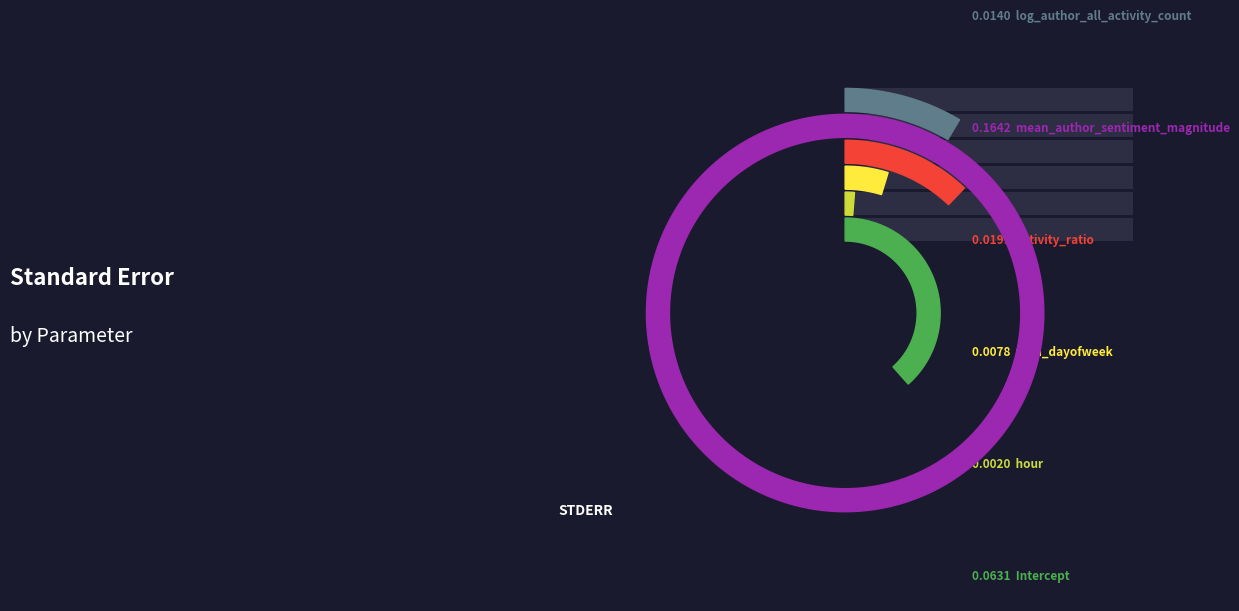

Rank the categories by value from highest to lowest.

mean_author_sentiment_magnitude, Intercept, activity_ratio, log_author_all_activity_count, num_dayofweek, hour